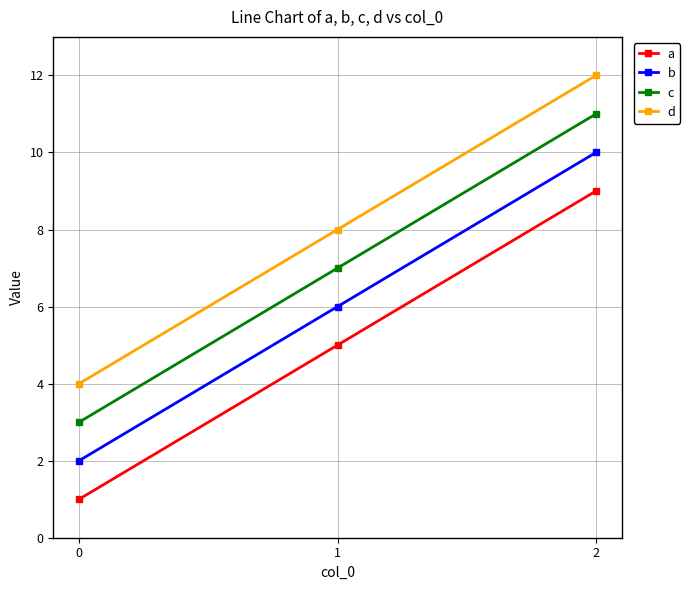

What are all the series names shown in the legend?

a, b, c, d